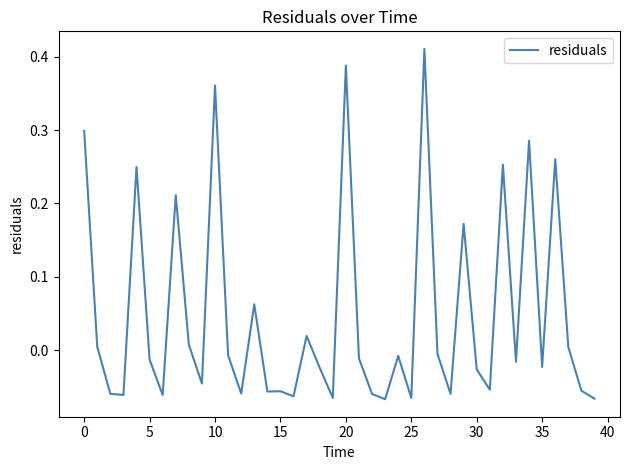

How many lines are shown in the chart?

1